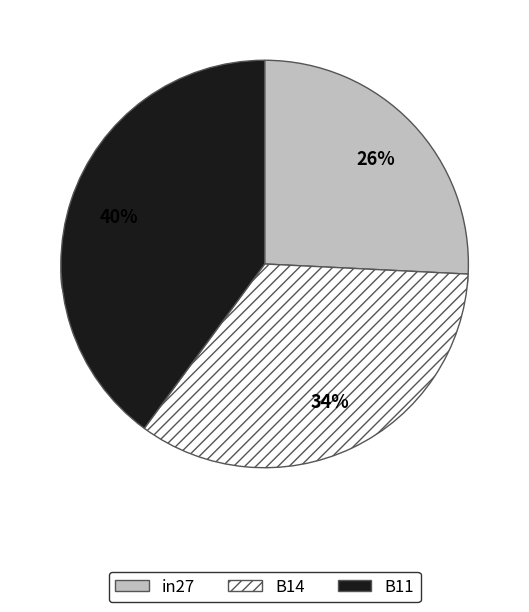

To the nearest percent, what is the difference between the largest and smallest slice percentages?

14%